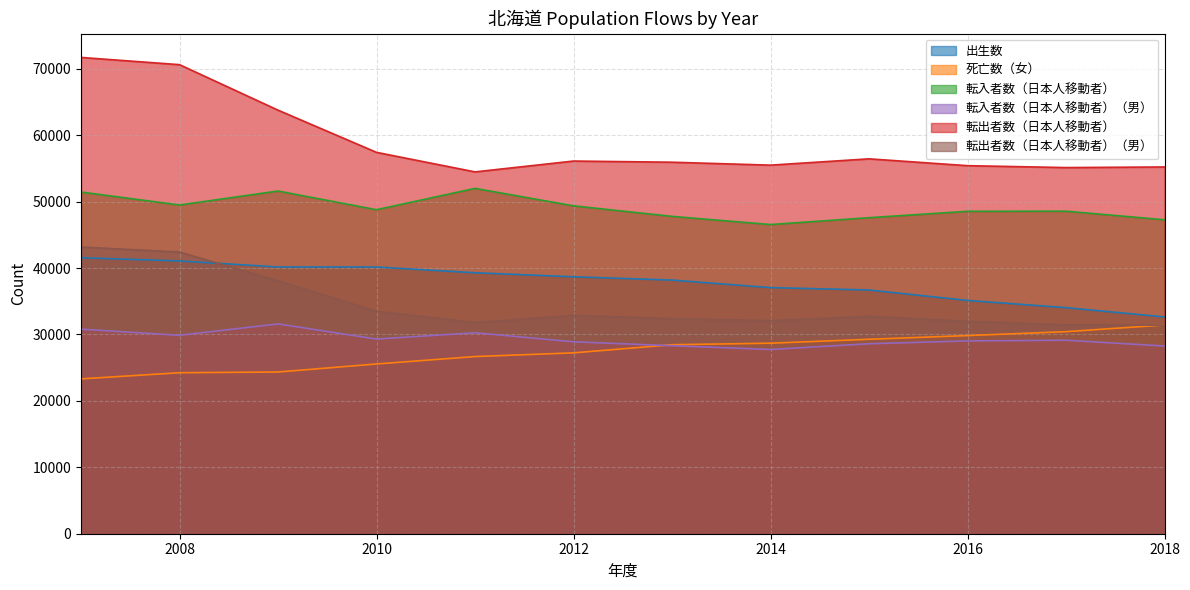

Reading left to right, transcribe all the data shown in this chart.

出生数: 2007=41550	2008=41074	2009=40165	2010=40158	2011=39292	2012=38686	2013=38190	2014=37058	2015=36695	2016=35125	2017=34040	2018=32642
死亡数（女）: 2007=23314	2008=24242	2009=24350	2010=25559	2011=26675	2012=27232	2013=28456	2014=28685	2015=29276	2016=29834	2017=30422	2018=31430
転入者数（日本人移動者）: 2007=51445	2008=49497	2009=51598	2010=48784	2011=51998	2012=49367	2013=47783	2014=46554	2015=47584	2016=48544	2017=48561	2018=47269
転入者数（日本人移動者）（男）: 2007=30799	2008=29876	2009=31589	2010=29311	2011=30258	2012=28896	2013=28308	2014=27741	2015=28603	2016=29032	2017=29134	2018=28263
転出者数（日本人移動者）: 2007=71712	2008=70626	2009=63776	2010=57421	2011=54480	2012=56112	2013=55937	2014=55496	2015=56446	2016=55418	2017=55130	2018=55222
転出者数（日本人移動者）（男）: 2007=43170	2008=42405	2009=38073	2010=33491	2011=31800	2012=32880	2013=32388	2014=32085	2015=32734	2016=31974	2017=31448	2018=31407